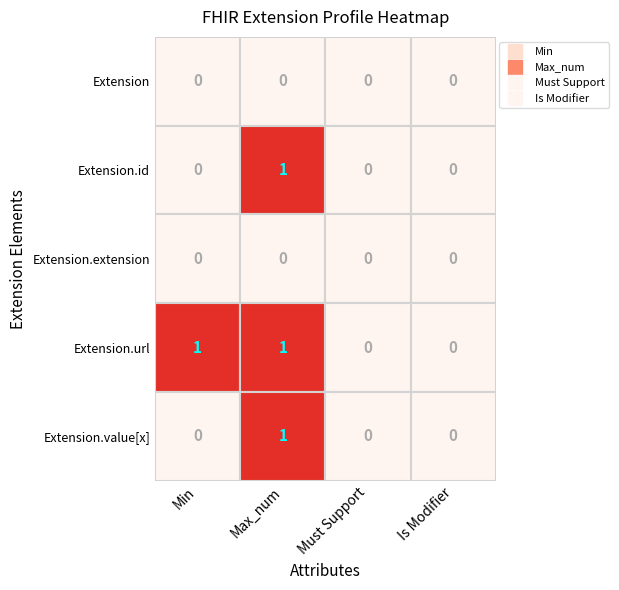

What is the maximum value shown in the chart?

1